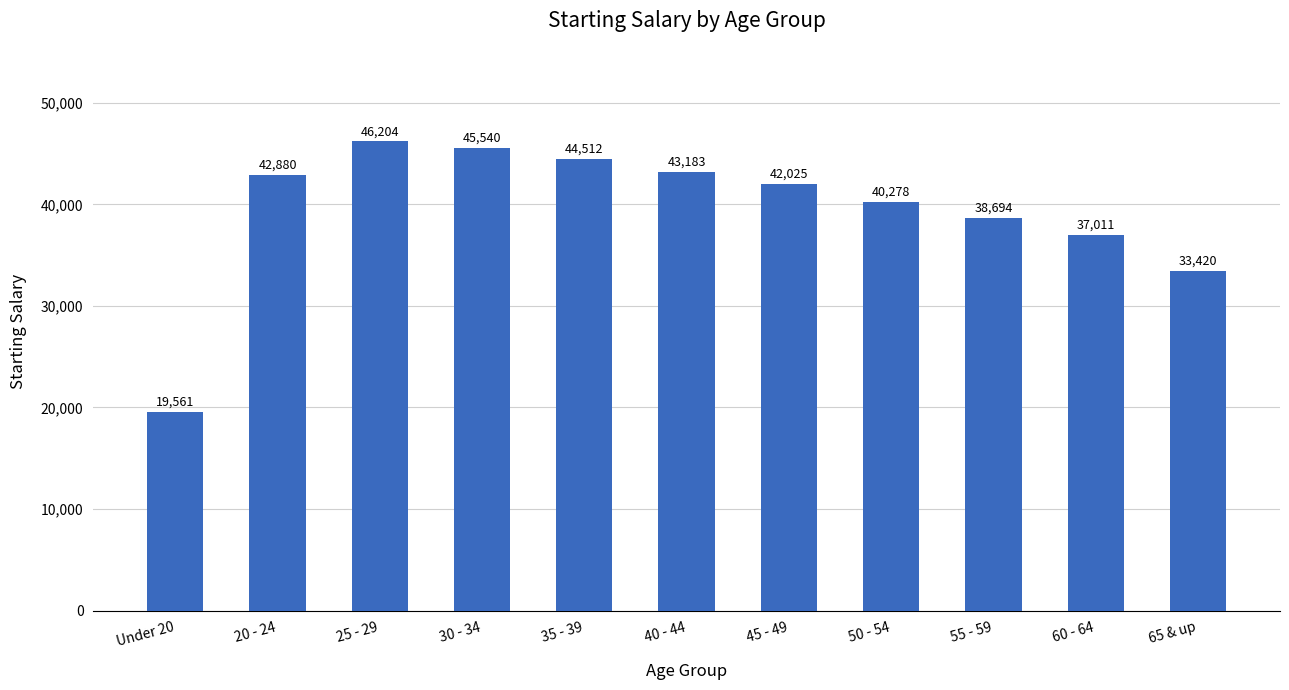

True or false: the data shows 37011 at 60 - 64.

True